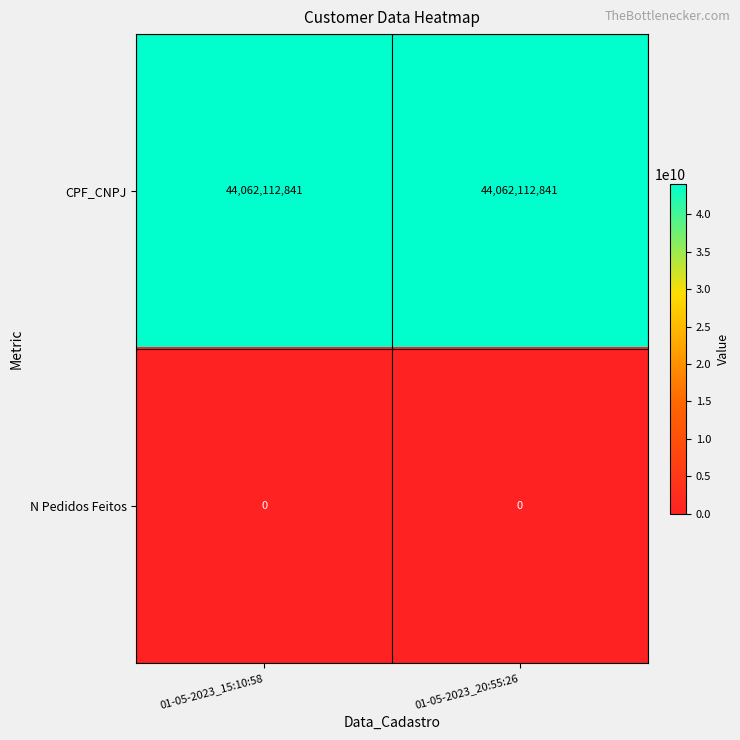

The value of N Pedidos Feitos at 01-05-2023_20:55:26 is 0. True or false?

True